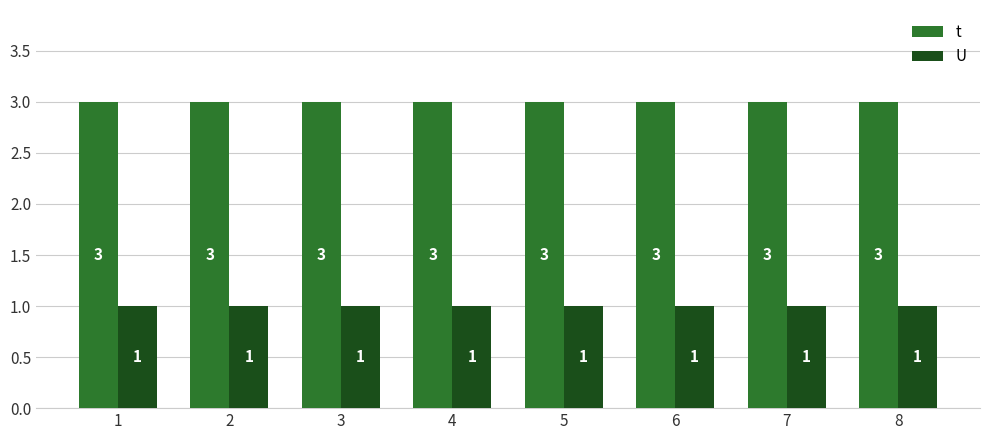

Which series has the largest total across all categories?

t